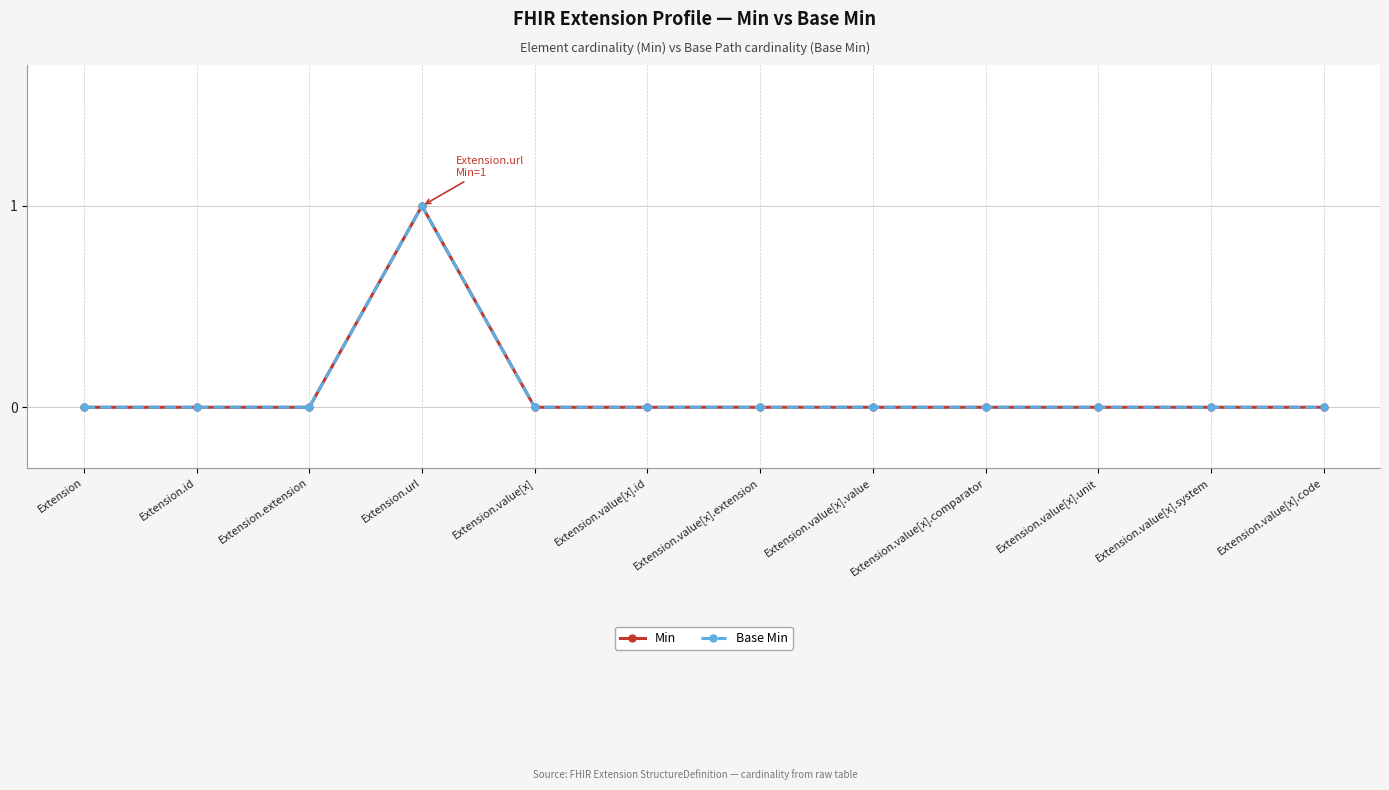

Does the chart have visible grid lines?

Yes